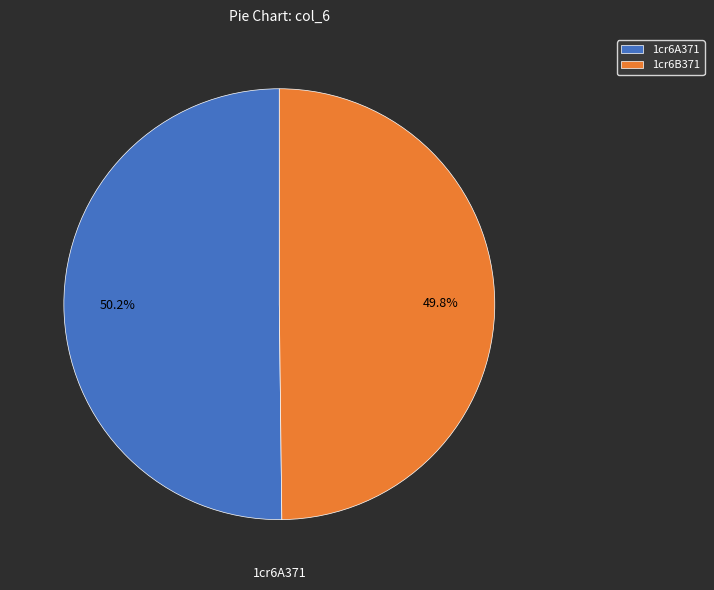

Combined, what portion of the pie is 1cr6A371 and 1cr6B371?

100.0%